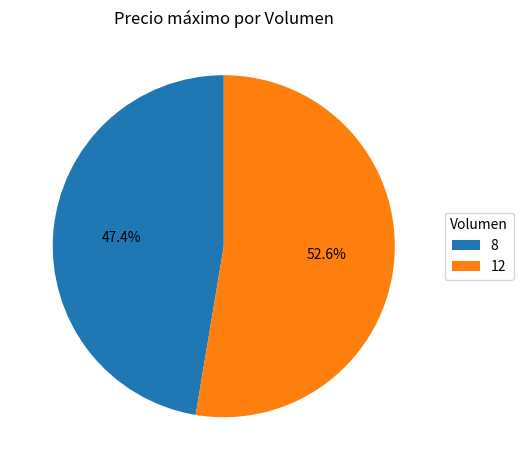

To the nearest percent, what portion does 8 represent?

47%